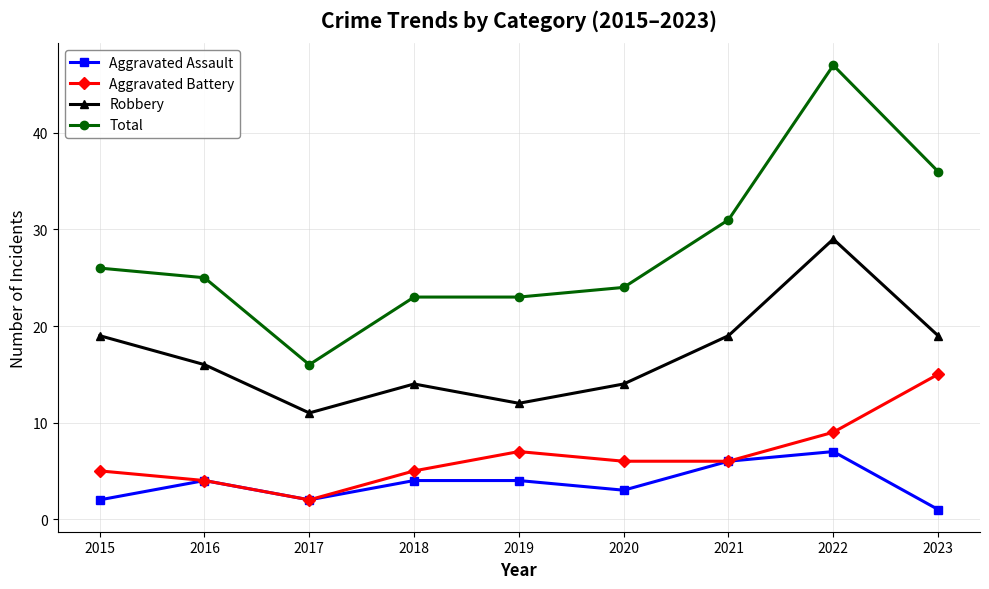

What is the total value across all series at 2015?

52